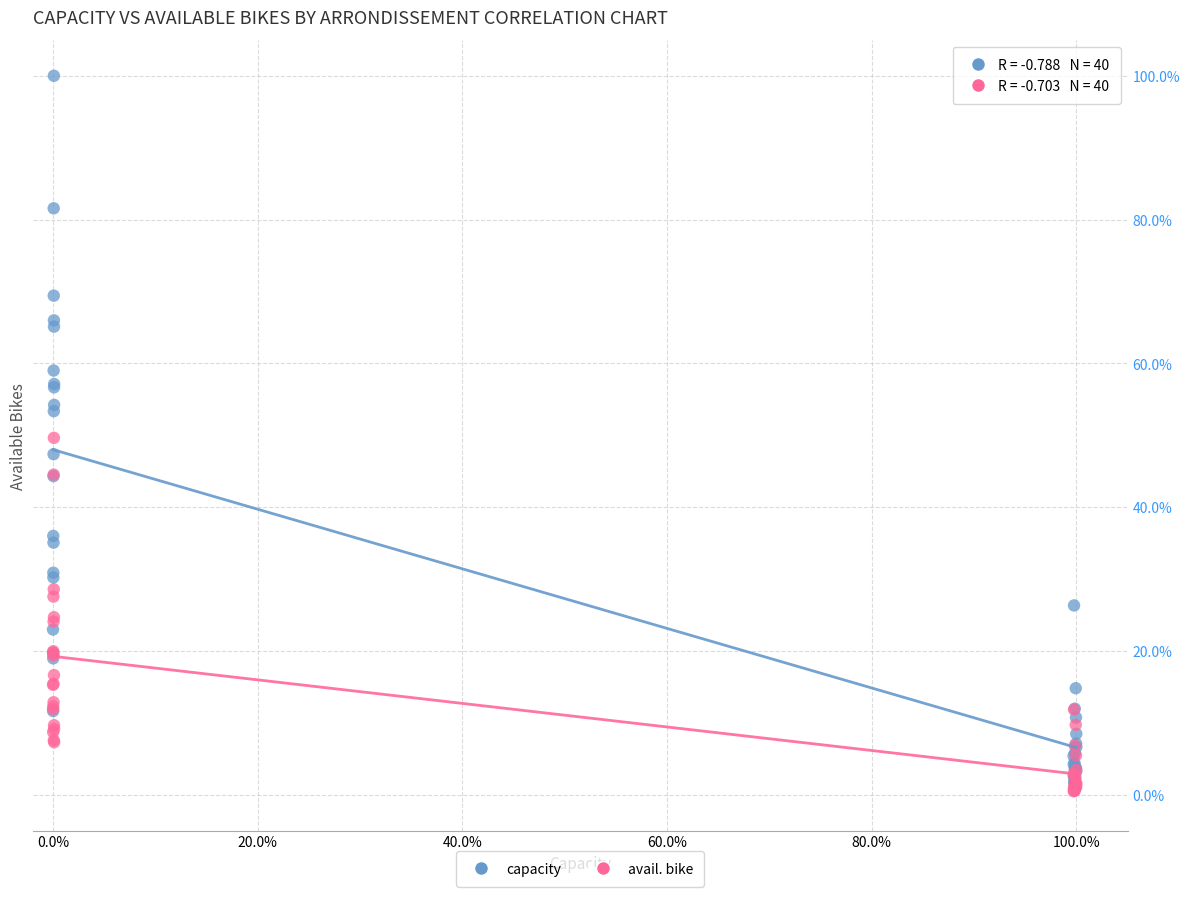

What are all the series names shown in the legend?

capacity, avail. bike